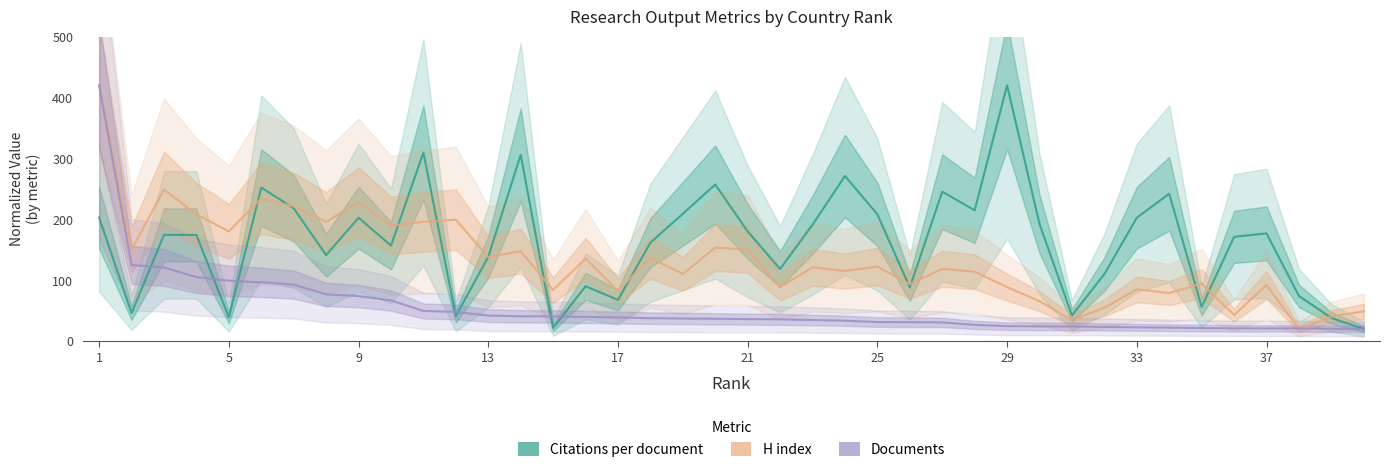

Is it true that Documents equals 56.3 at 23?

False